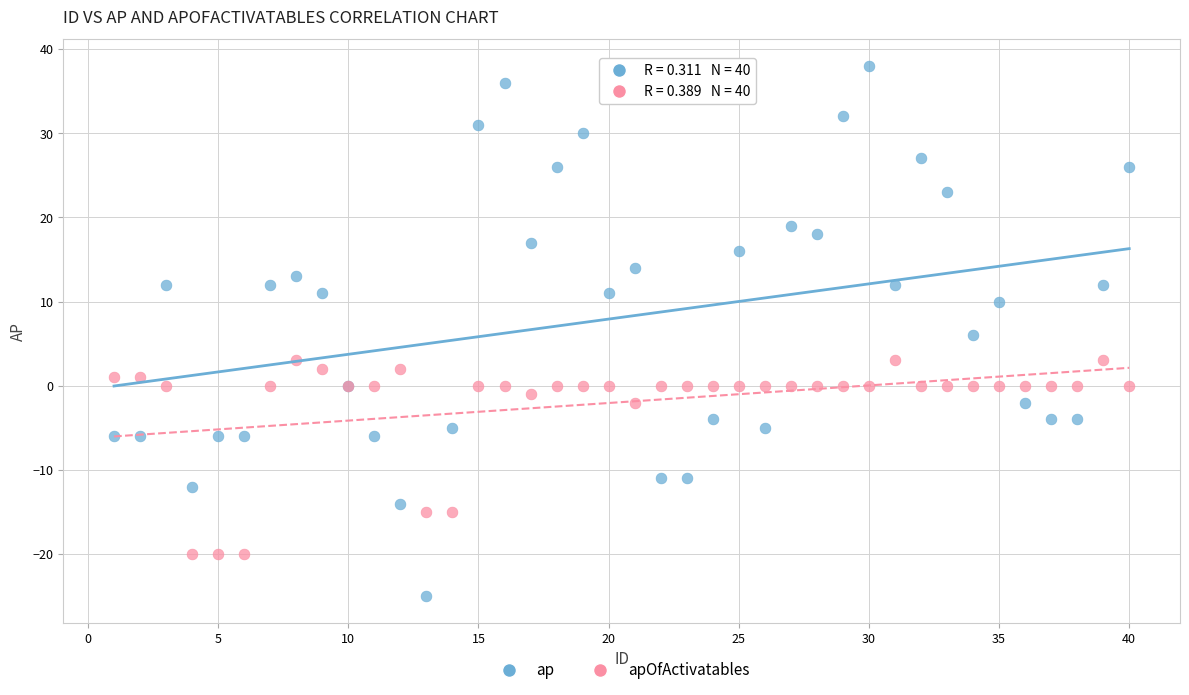

Which series reaches the maximum Y coordinate?

ap